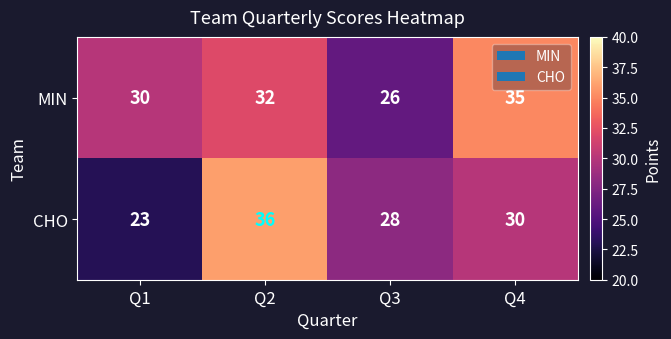

List the series in order of their peak value, lowest first.

MIN, CHO